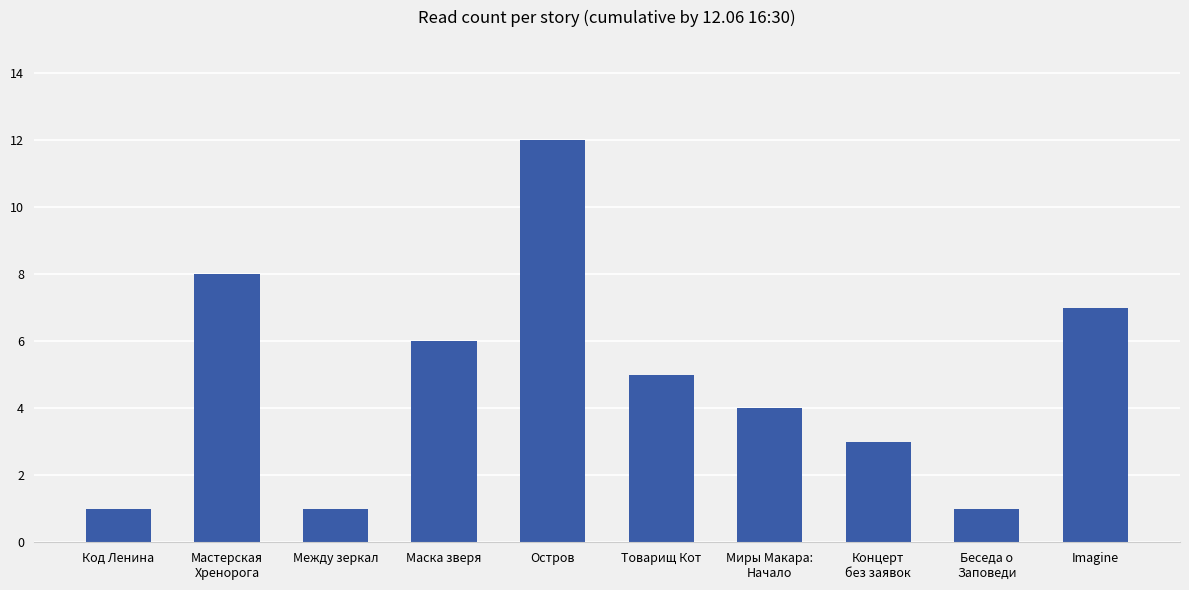

Which category has the highest value across all series?

Остров